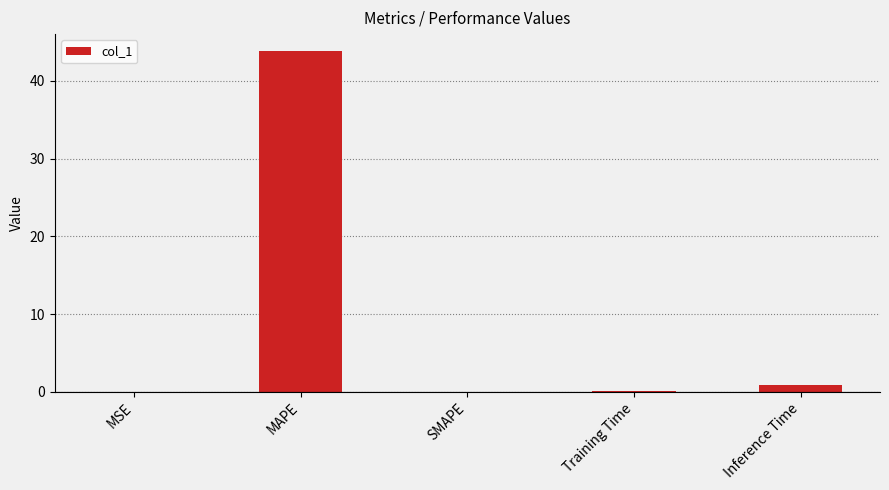

Which has a higher value, MSE or MAPE?

MAPE